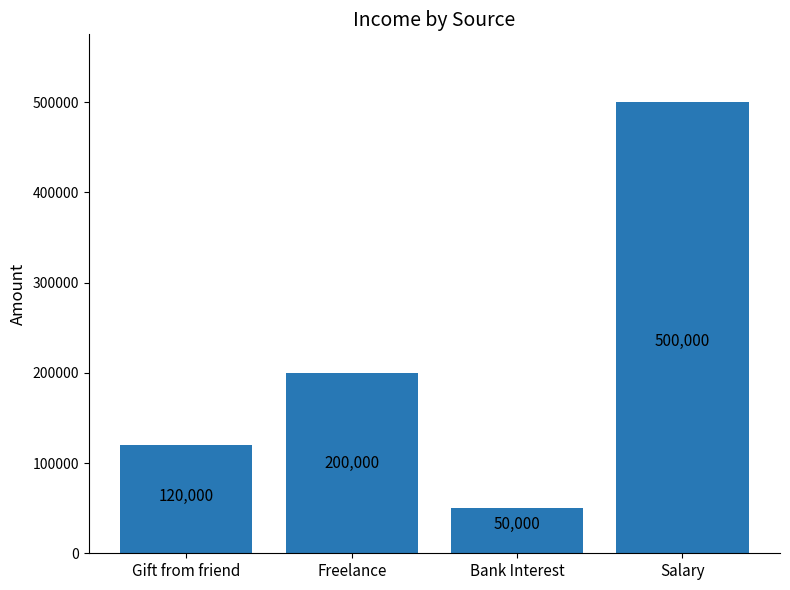

Rank the categories by value from highest to lowest.

Salary, Freelance, Gift from friend, Bank Interest